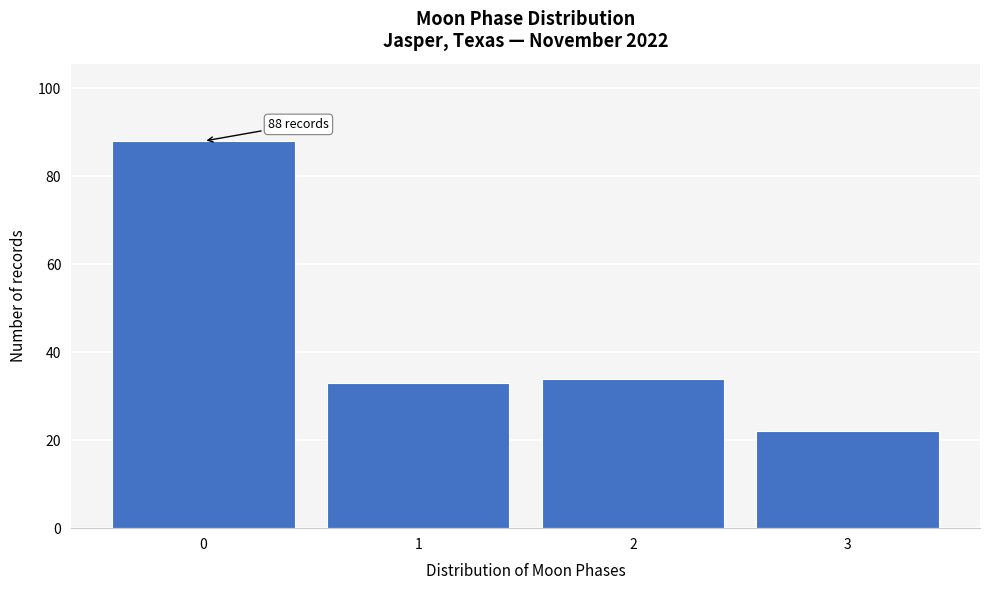

Over which range of the x-axis is the bar tallest?

-0.5 to 0.5